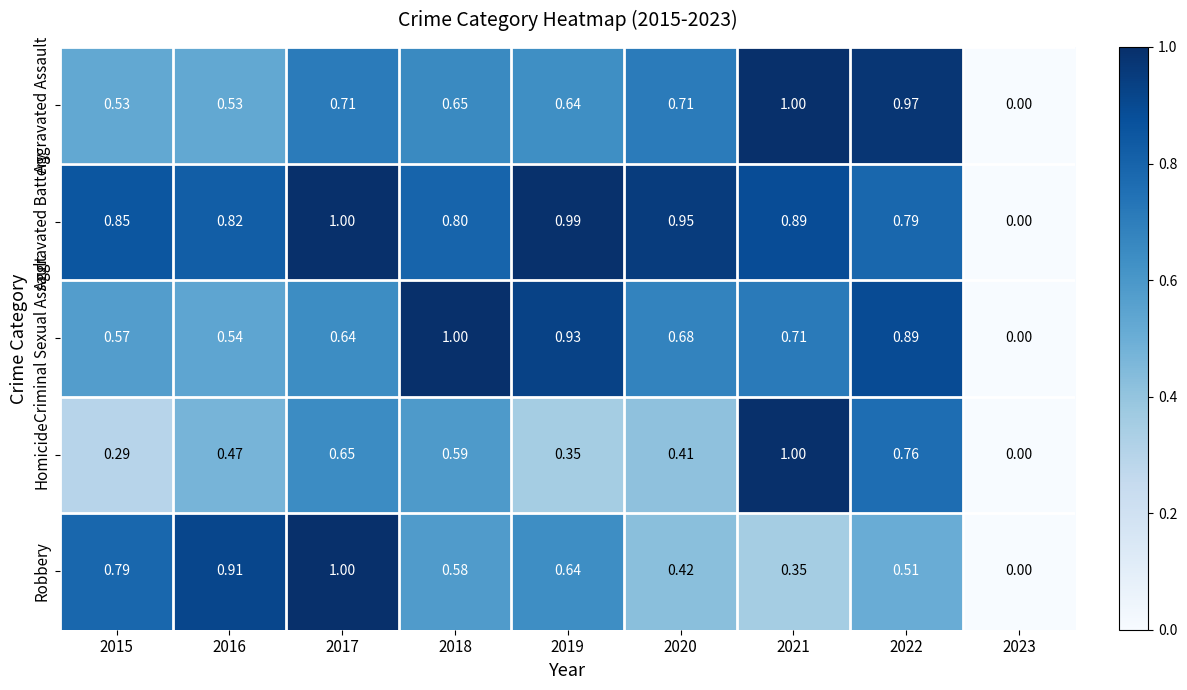

Which series changed the most between 2018 and 2021?

Homicide